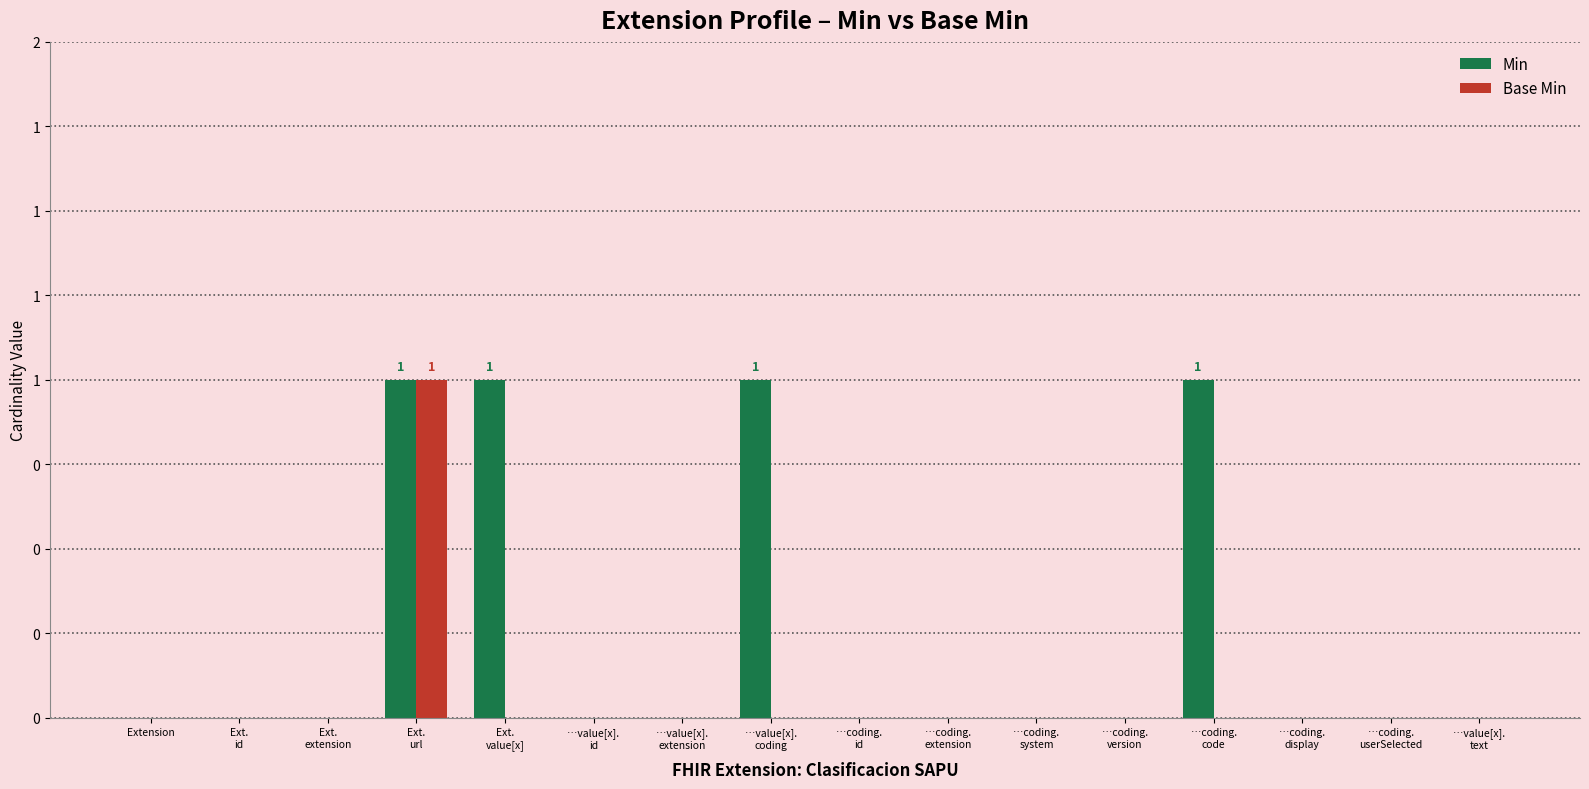

Does the chart contain stacked bars?

No